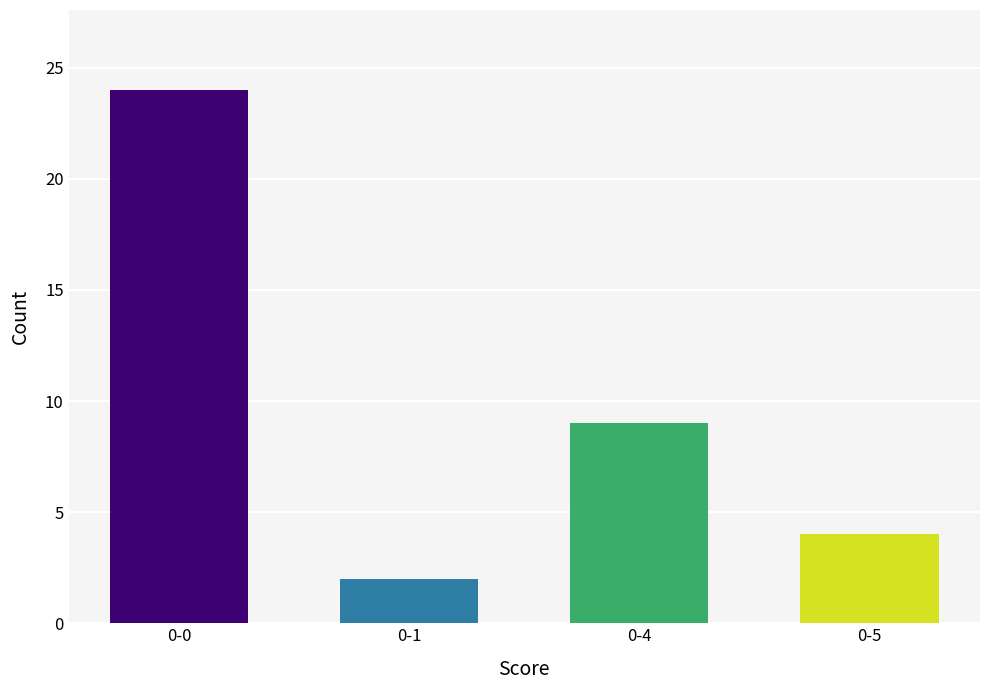

Reading left to right, what are all the values shown in this chart?

0-0=24	0-1=2	0-4=9	0-5=4